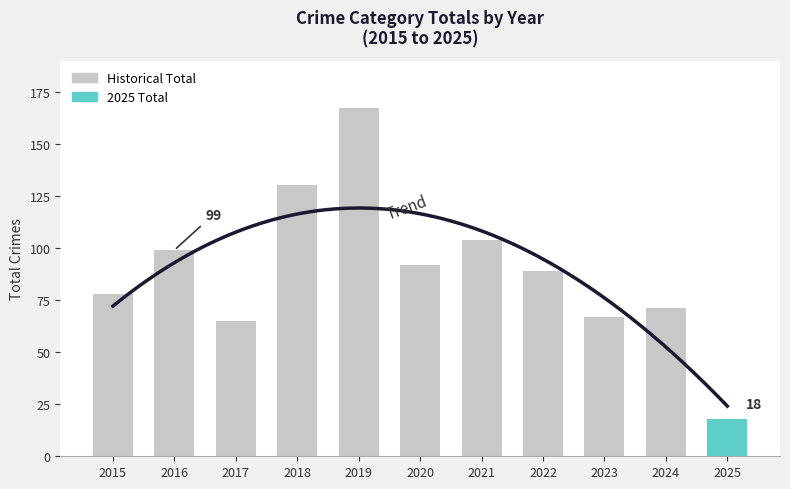

Reading right to left, what are all the values shown in this chart?

2025=18	2024=71	2023=67	2022=89	2021=104	2020=92	2019=167	2018=130	2017=65	2016=99	2015=78